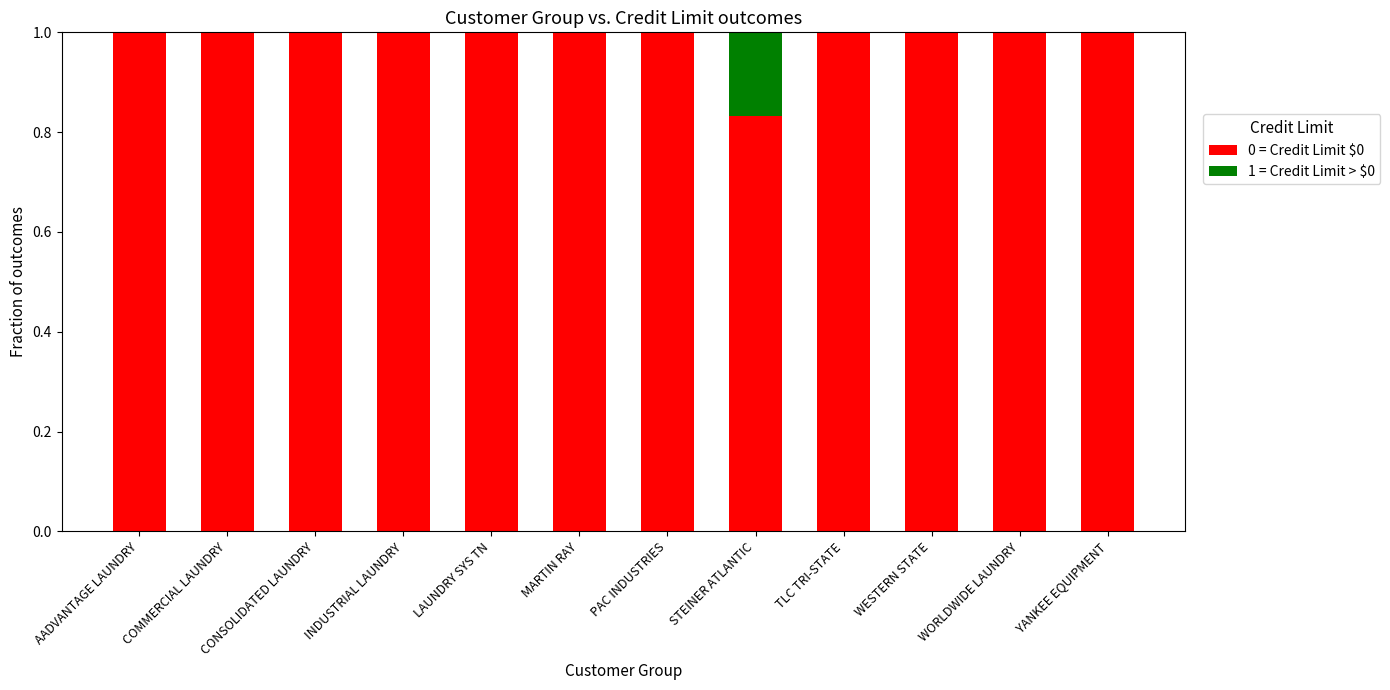

What is the maximum value for 0 = Credit Limit $0?

1.0